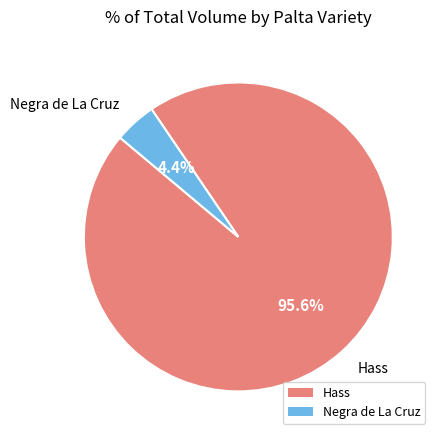

To the nearest percent, what percentage of the pie is Negra de La Cruz?

4%